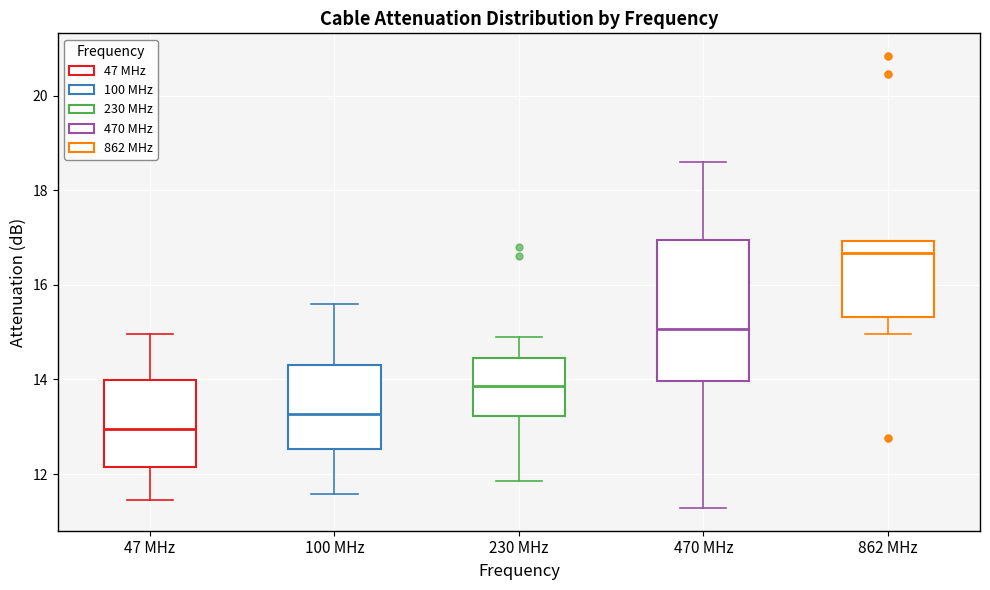

Which box's median line is the highest?

862 MHz